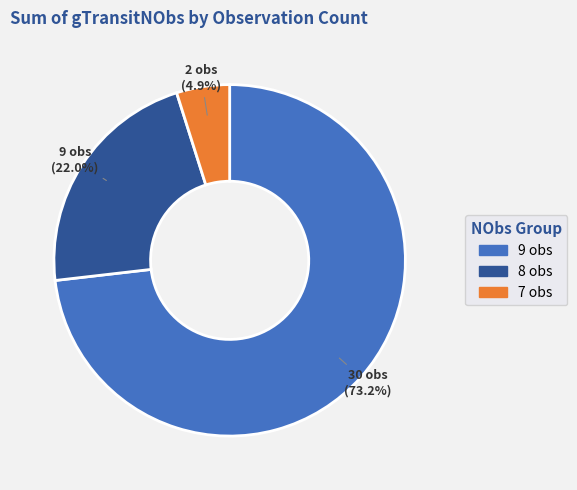

How many slices are in this pie chart?

3